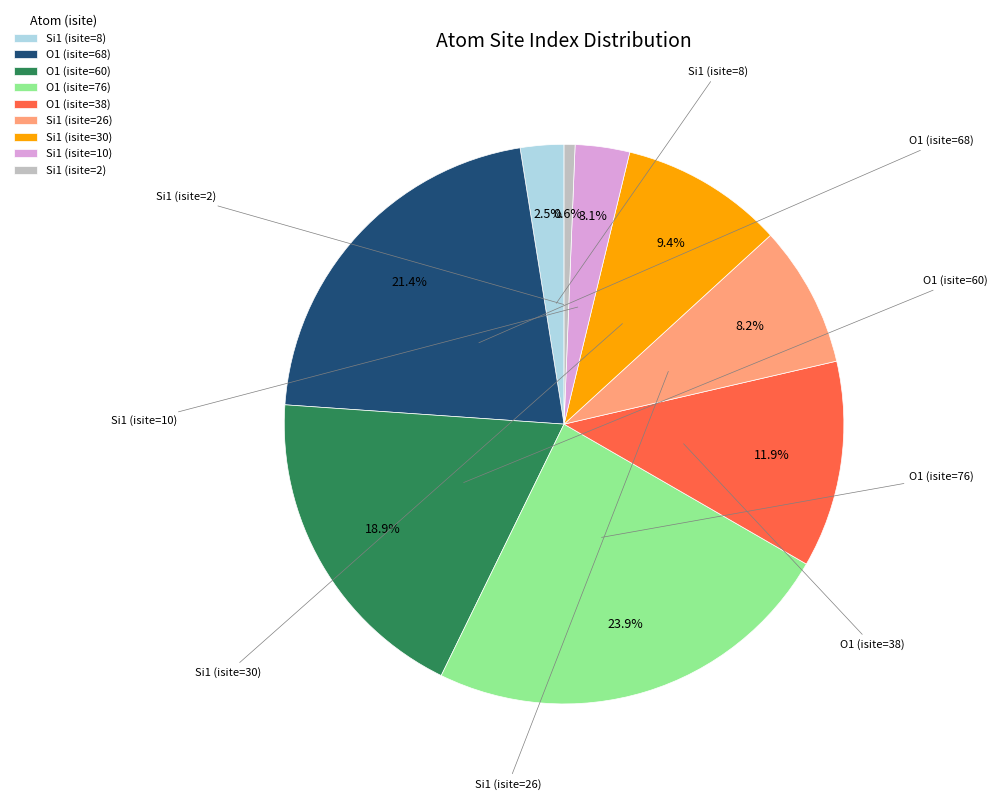

Which slice is the smallest?

Si1 (isite=2)